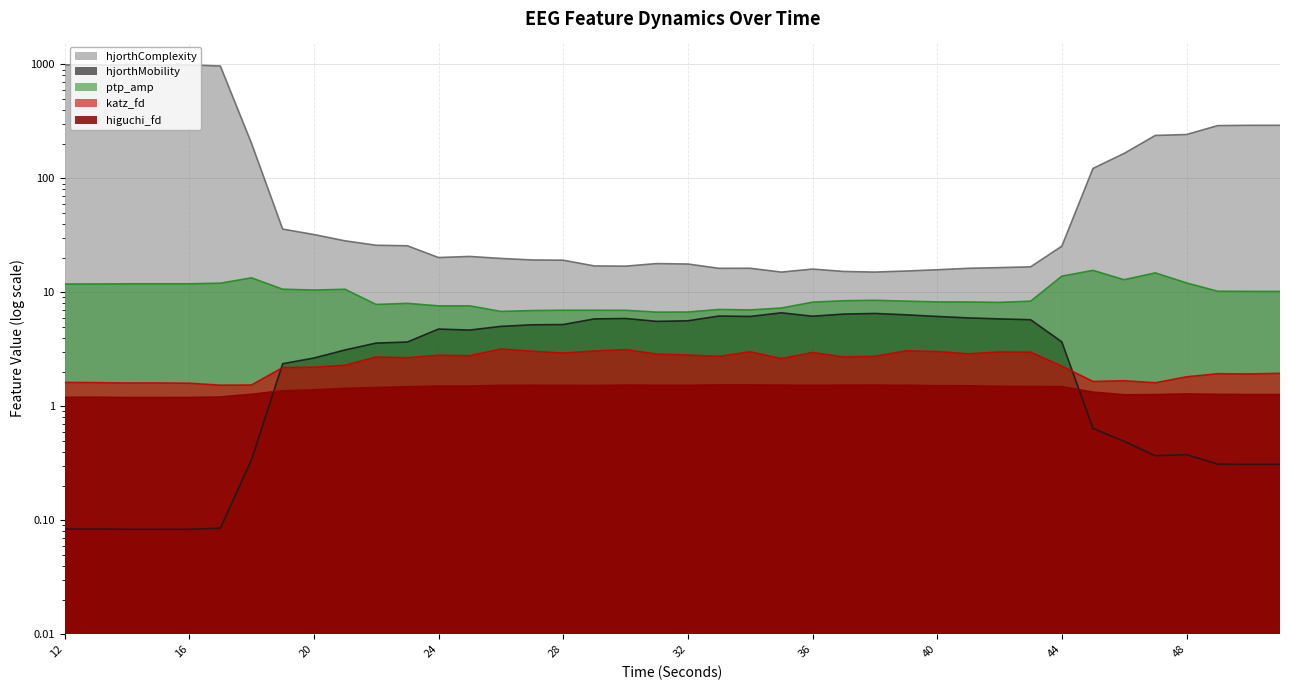

Does the chart have visible grid lines?

Yes